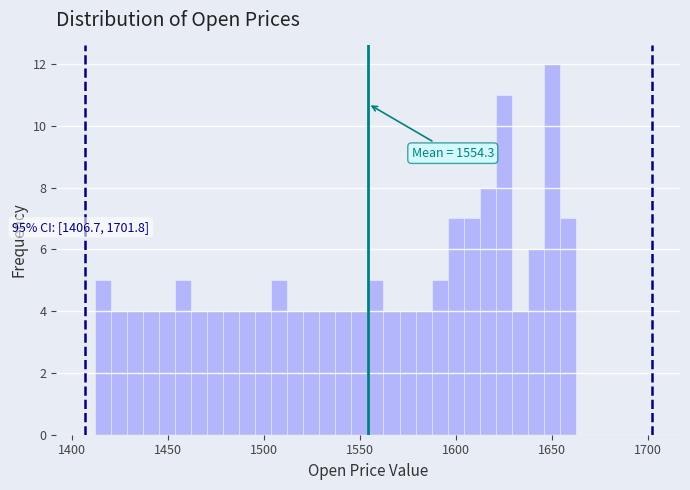

Read against the x-axis, roughly where is the centre of the tallest bar?

1650